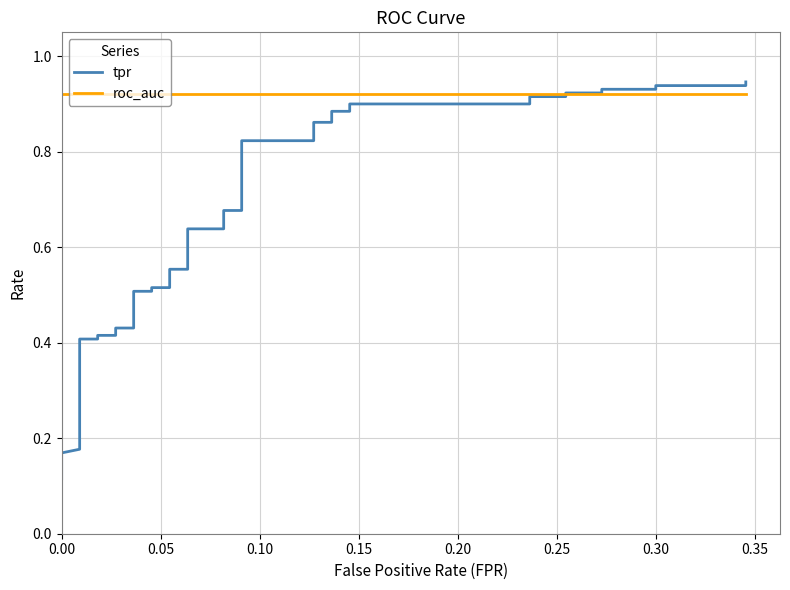

True or false: roc_auc has more than 0 interior local peaks.

False